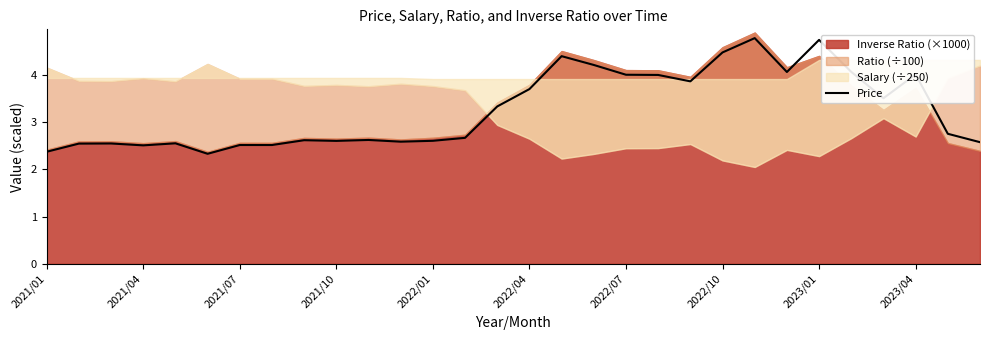

What is the maximum value for Price?

4.8